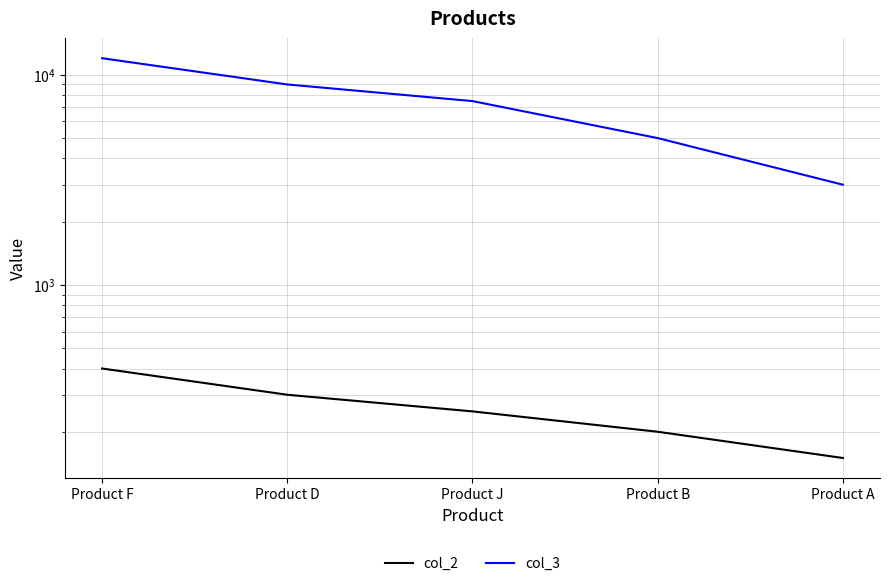

True or false: col_3 and col_2 cross at least once.

False